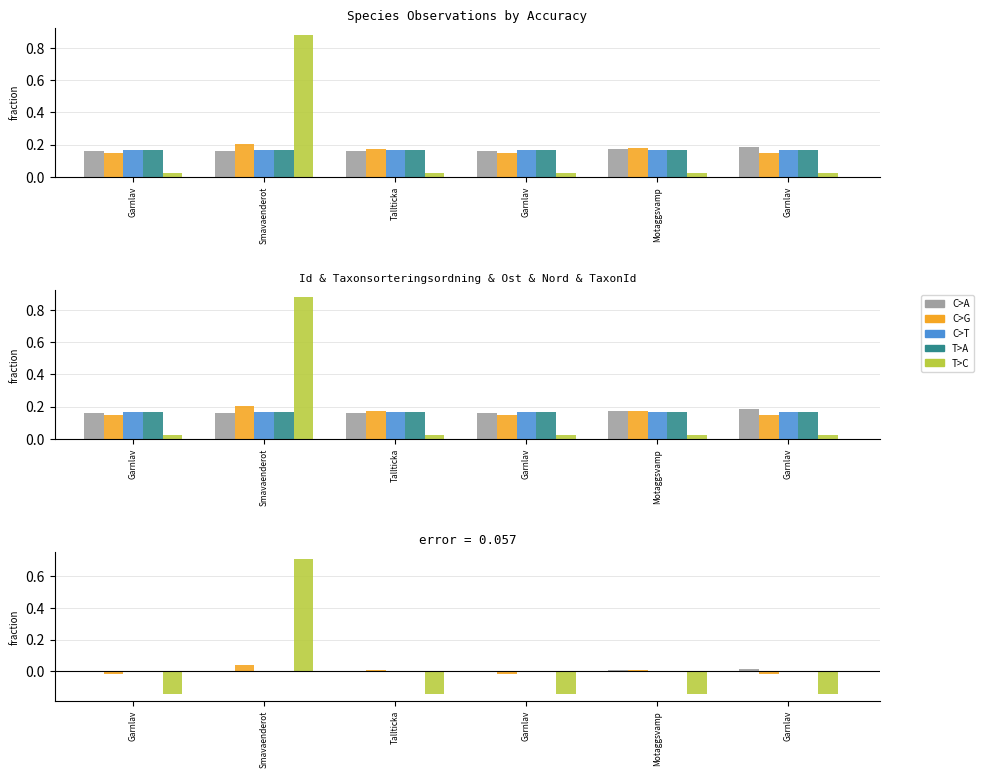

List the labels in order of TaxonId value, smallest first.

Tallticka, Motaggsvamp, Garnlav, Garnlav, Garnlav, Smavaenderot